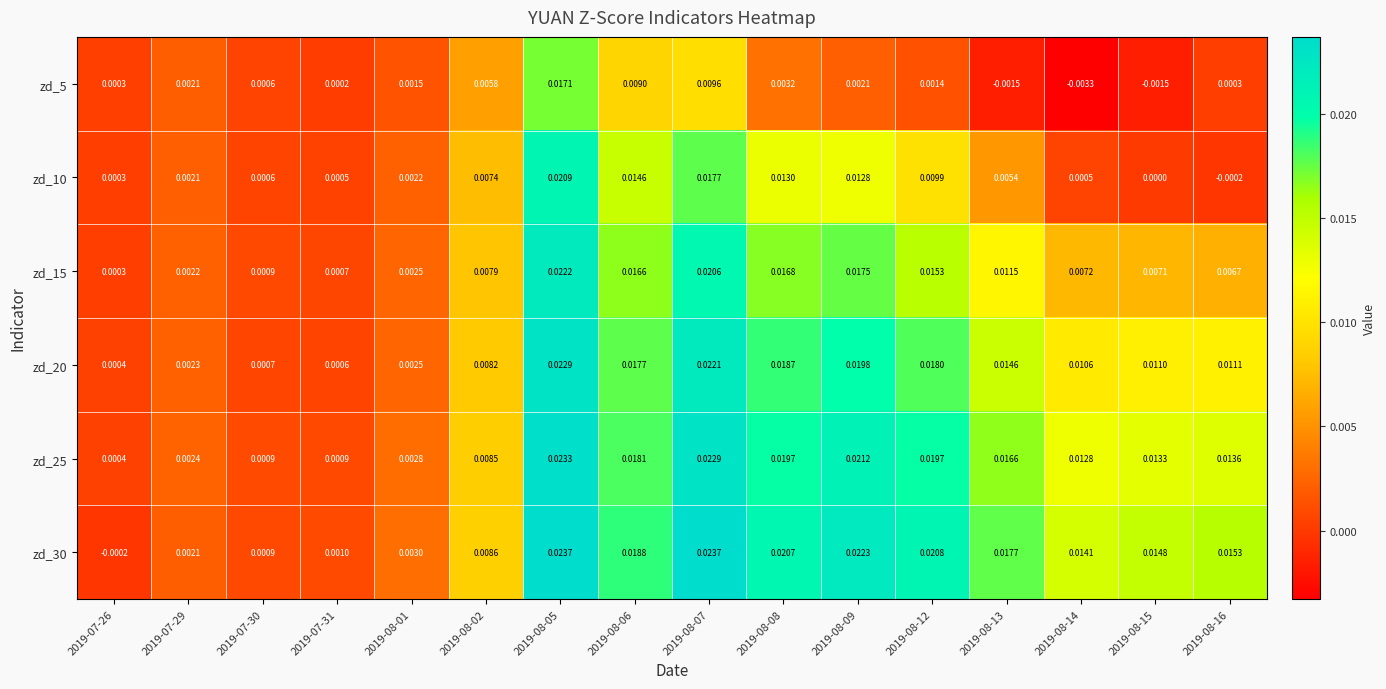

At how many categories does at least one series exceed 0?

16